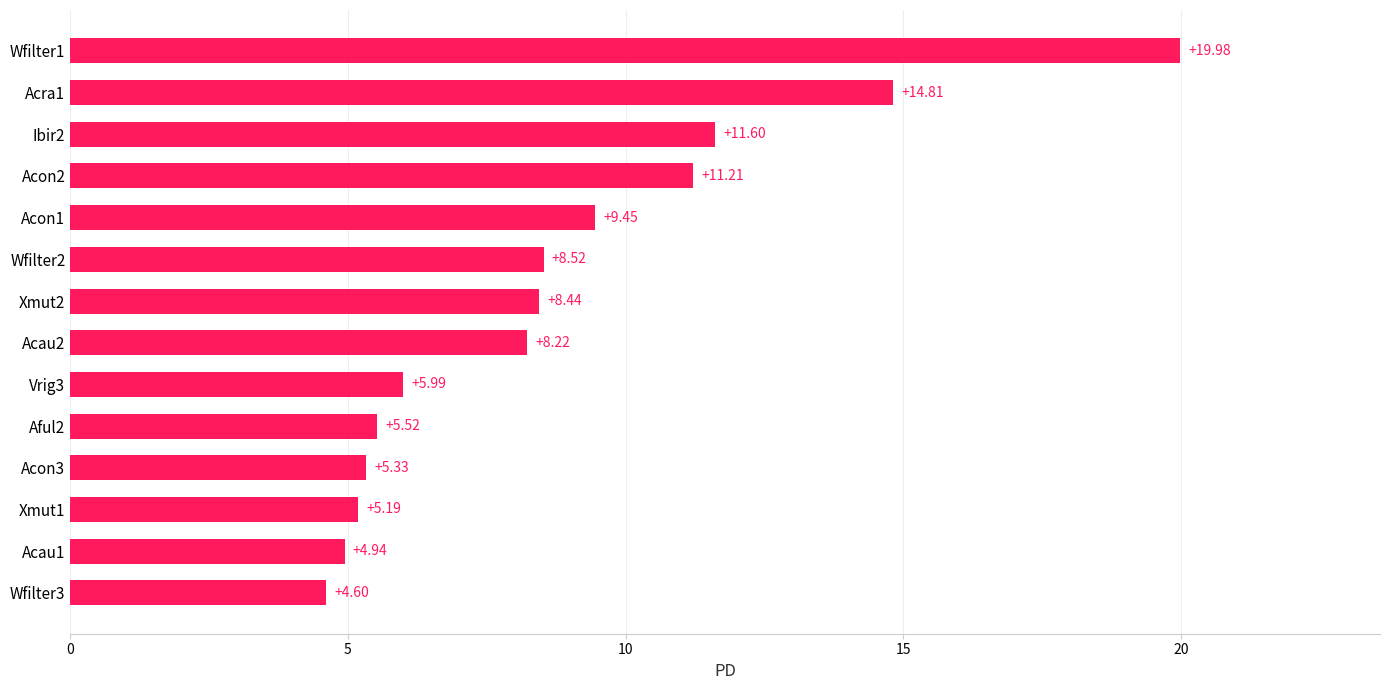

What is the sum of all values?

123.8